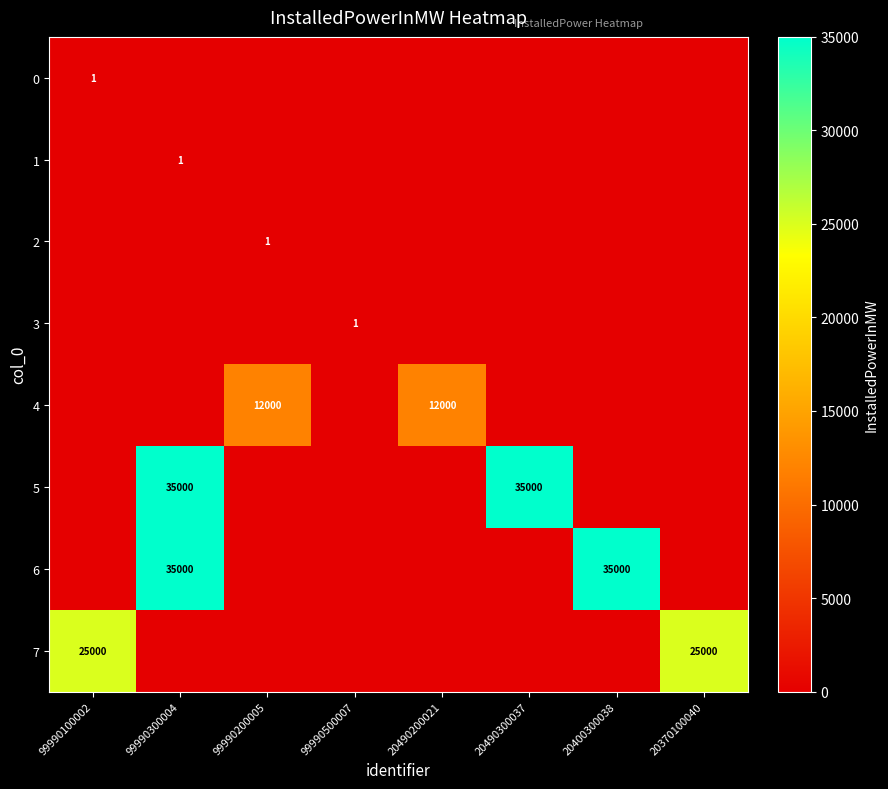

The value of 4 at 20490200021 is 12000. True or false?

True